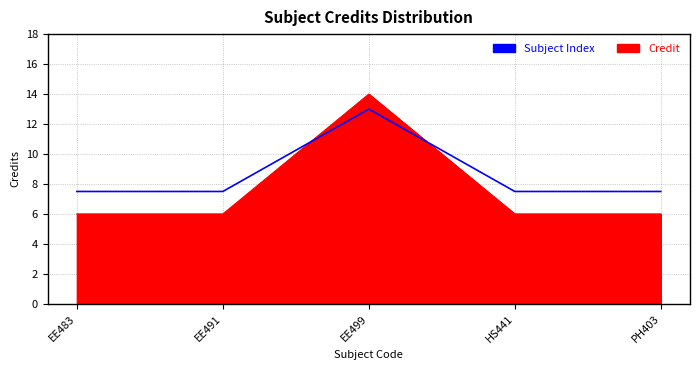

List the series in order of their overall mean, highest first.

Subject Index, Credit